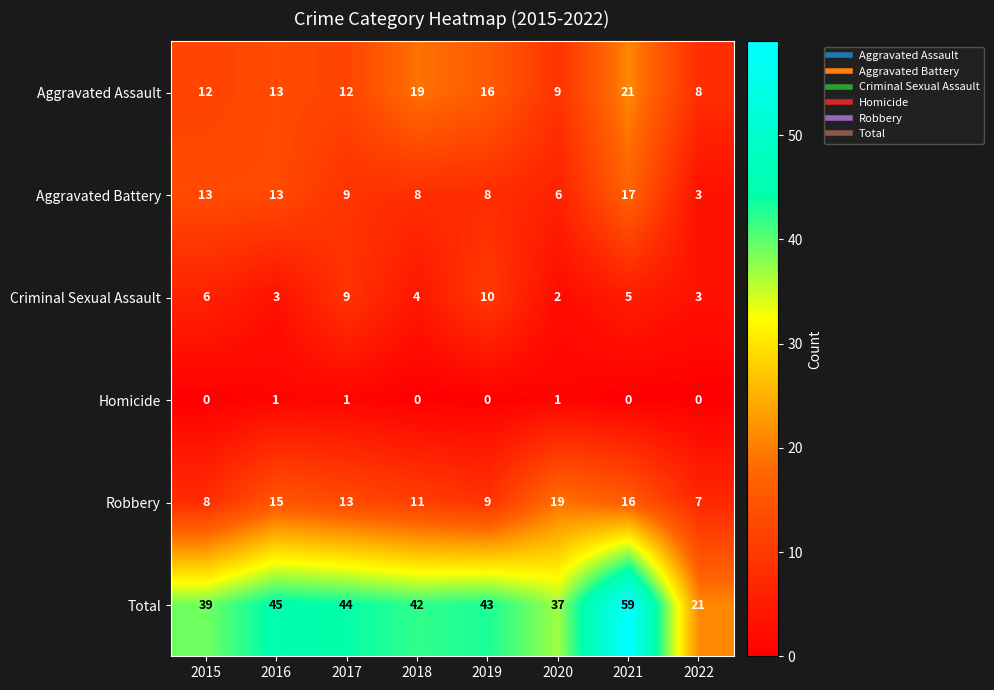

What is the average value of the Criminal Sexual Assault series?

5